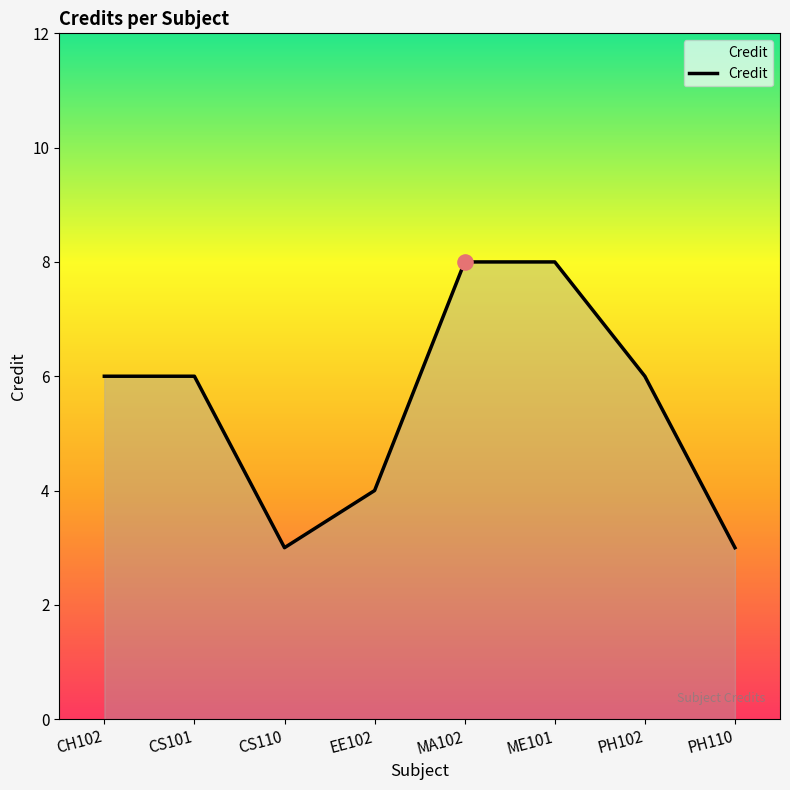

Between EE102 and PH110, which is larger?

EE102